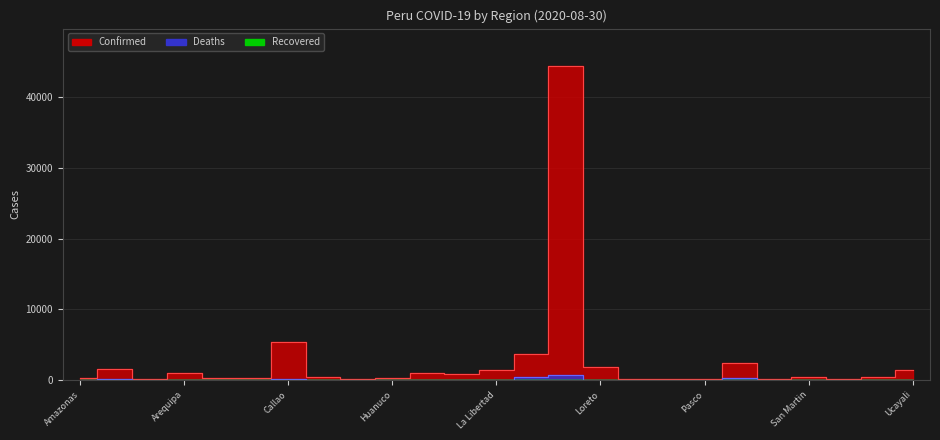

At how many categories does at least one series exceed 41571?

1